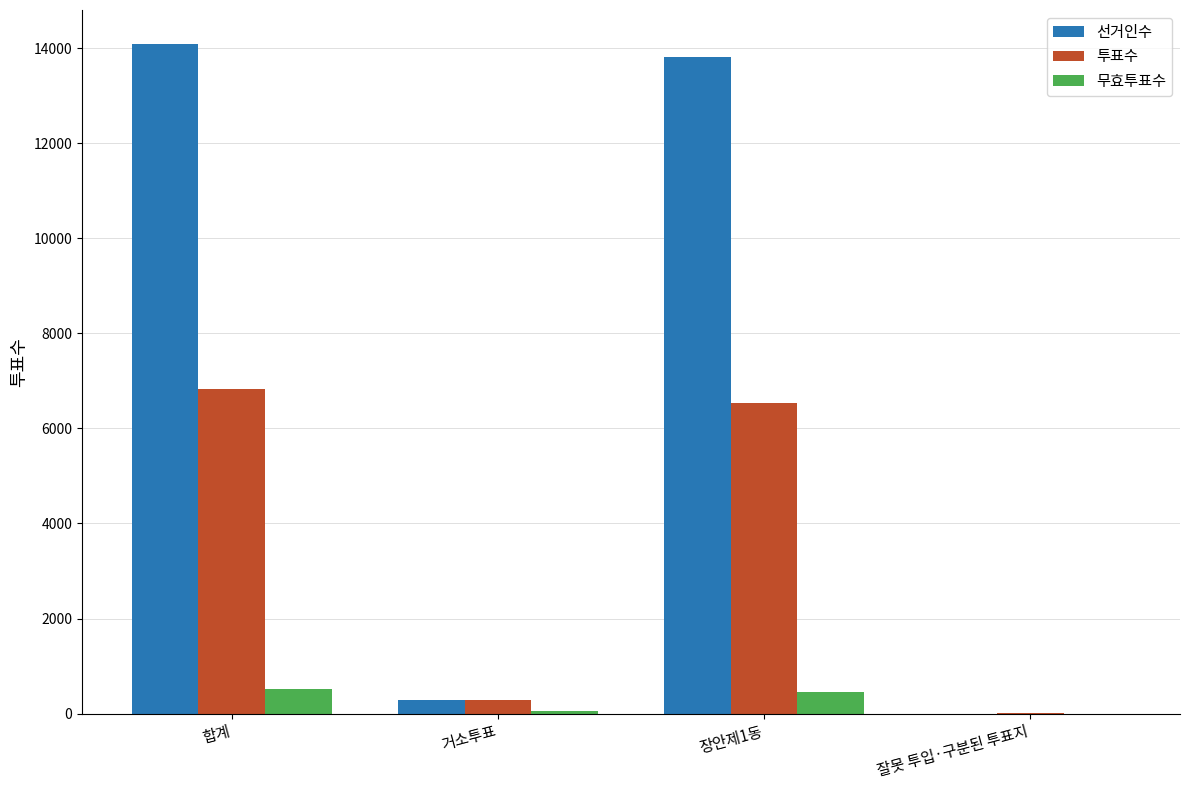

The value of 선거인수 at 거소투표 is 289. True or false?

True